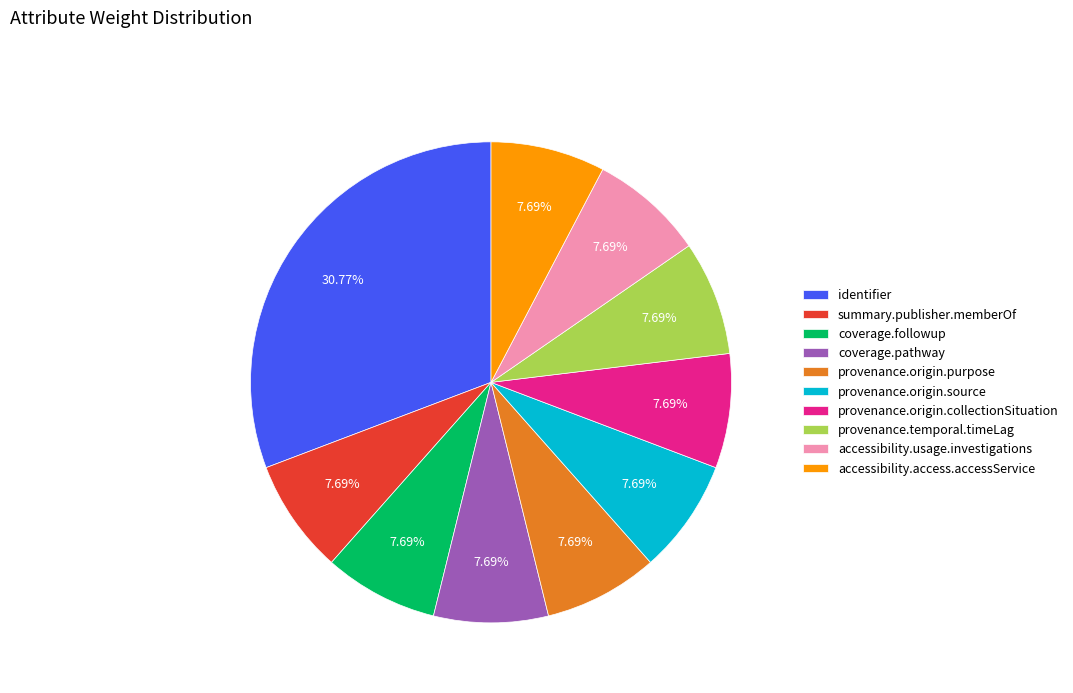

What percentage is NOT represented by coverage.pathway?

92.3%